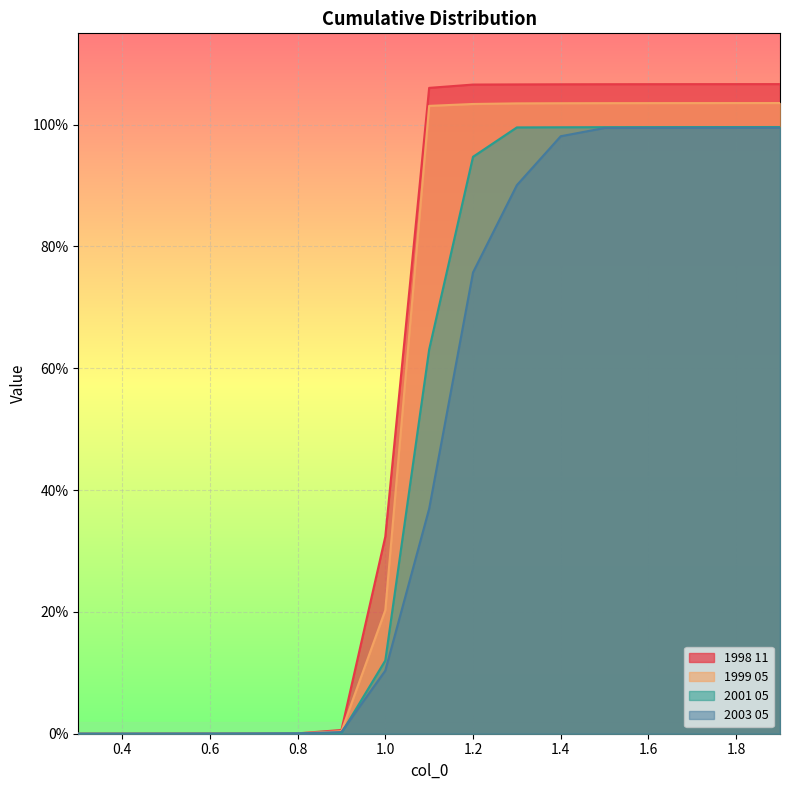

True or false: 1999 05 and 1998 11 cross at least once.

False